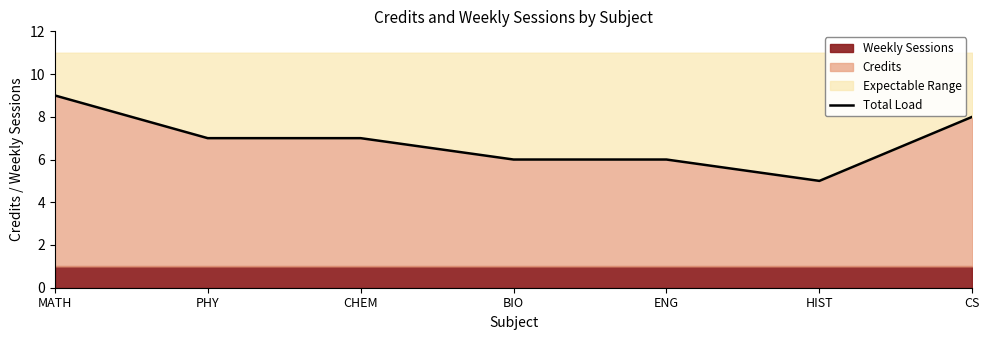

How many points are lower than both their immediate neighbors (excluding endpoints)?

1